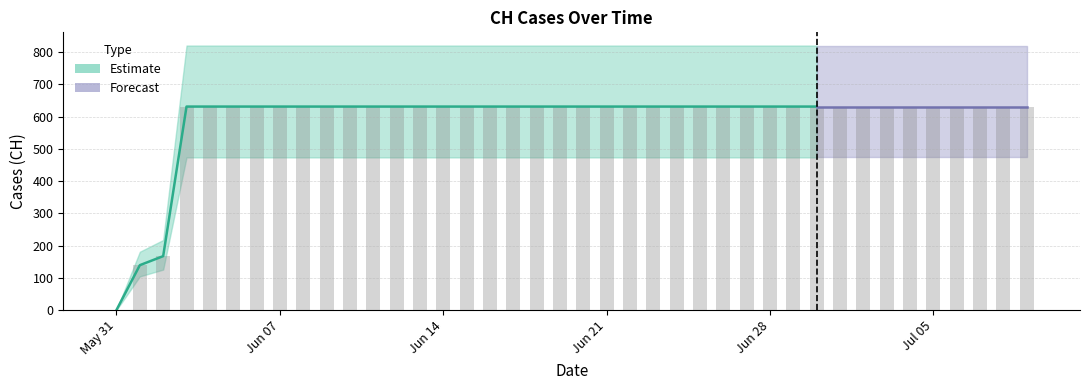

What is the label of the 5th bar from the right?

Jul 05